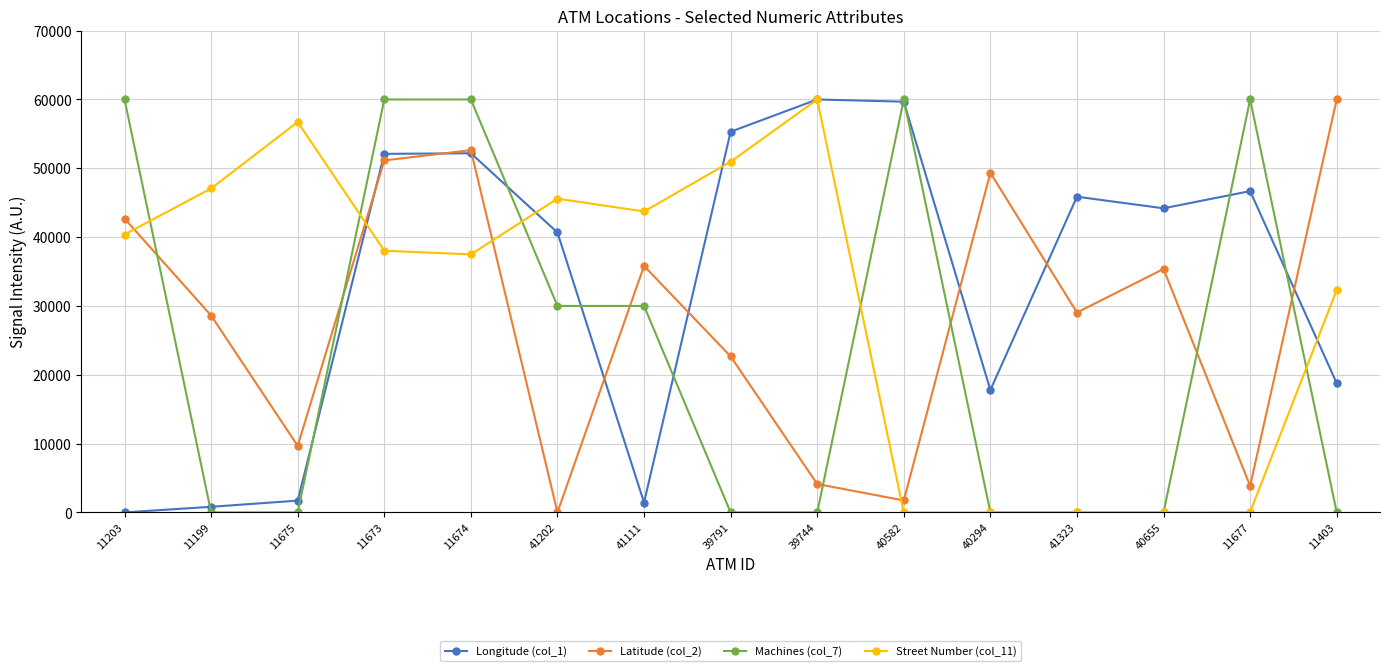

Where do Machines (col_7) and Street Number (col_11) first cross each other?

11203 and 11199